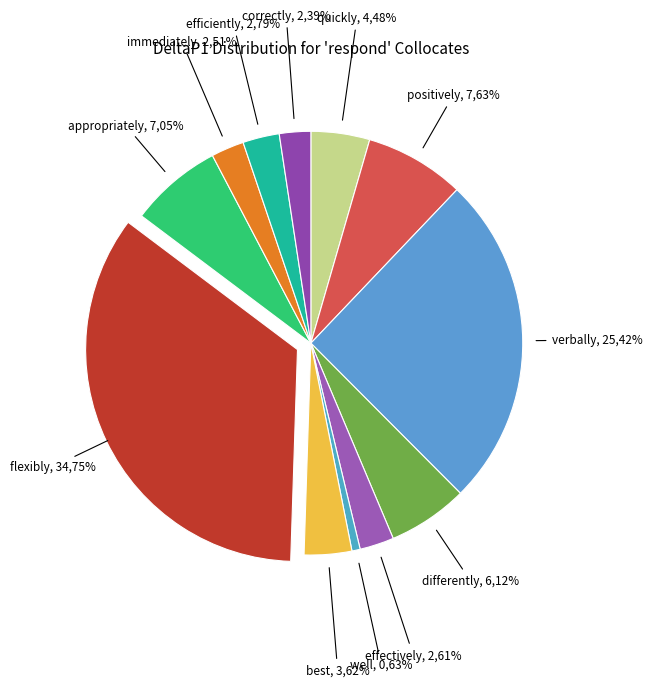

To the nearest percent, what portion does quickly represent?

4%